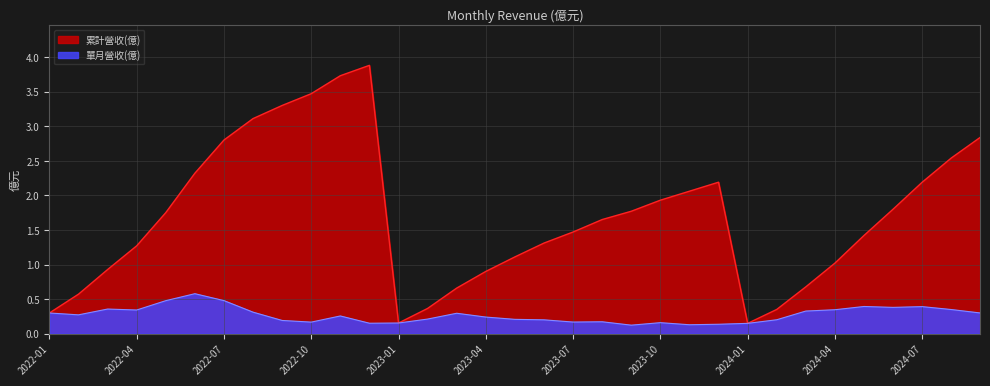

At which category is the sum across all series the highest?

2022-12